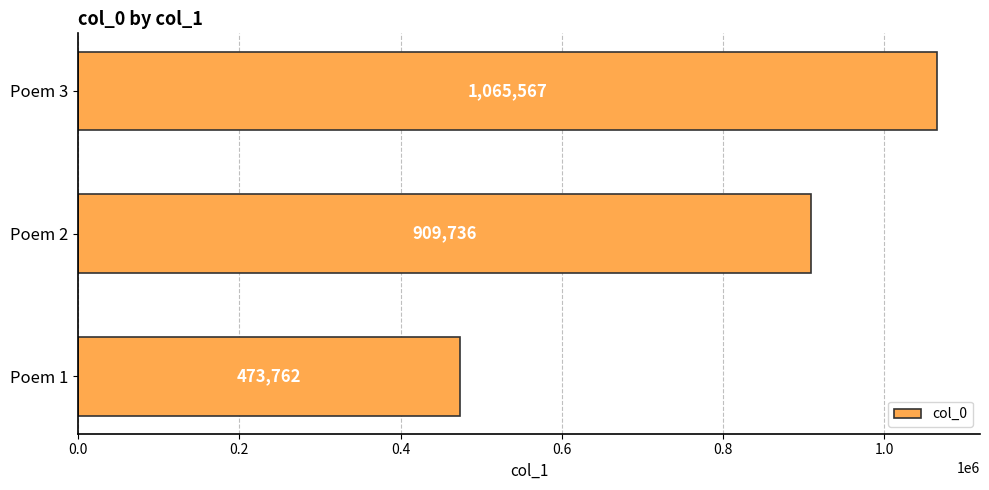

How many categories are shown in the chart?

3